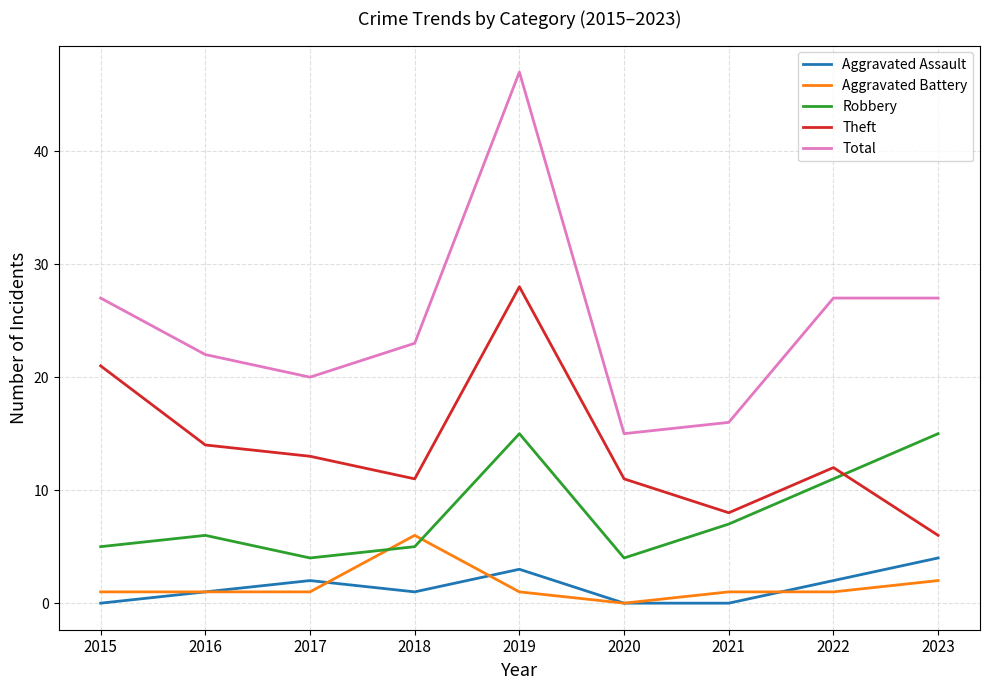

True or false: Aggravated Battery and Theft cross at least once.

False